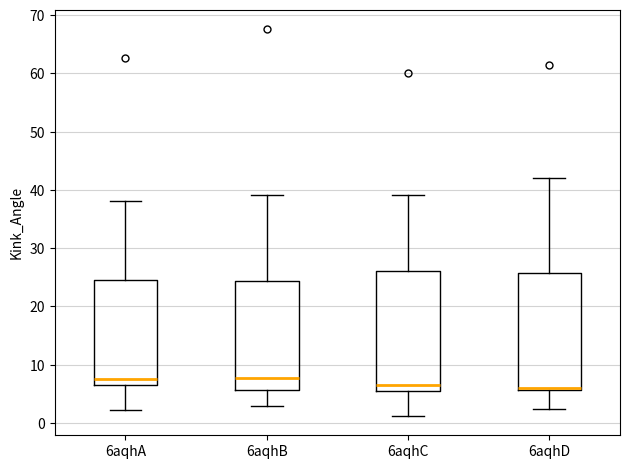

Reading left to right, read every box against the y-axis: the position of its median line, the range the box covers, and the ends of its whiskers. The values are not printed on the chart, so give them approximately, as read against the axis.

6aqhA: median 8, box 7 to 25, whiskers 2 to 38
6aqhB: median 8, box 6 to 24, whiskers 3 to 39
6aqhC: median 7, box 5 to 26, whiskers 1 to 39
6aqhD: median 6 (just above the box's lower edge), box 6 to 26, whiskers 2 to 42